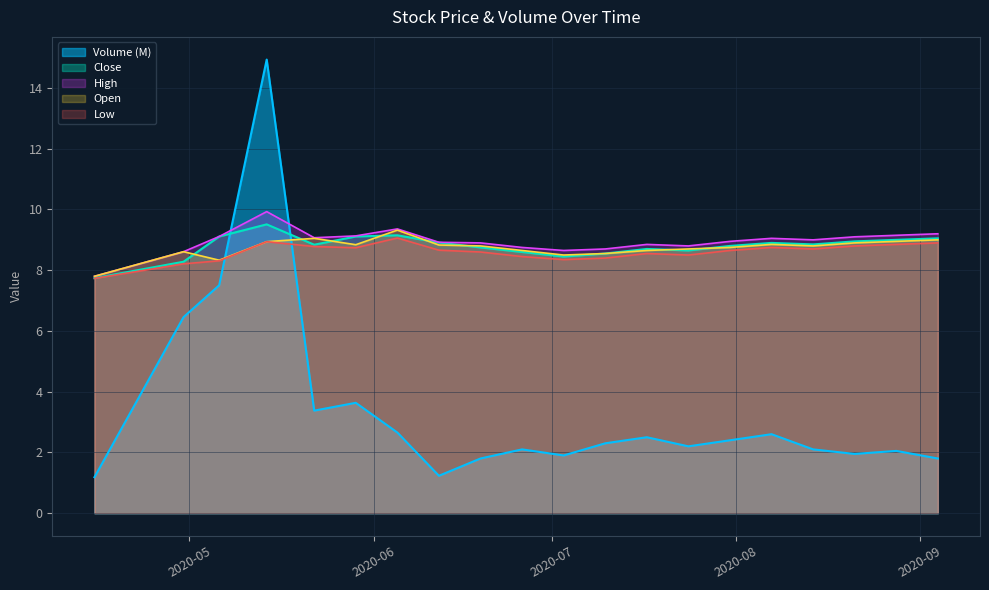

Reading left to right, what are all the values shown in this chart?

Volume: 1.2	6.5	7.5	14.9	3.4	3.6	2.7	1.2	1.8	2.1	1.9	2.3	2.5	2.2	2.4	2.6	2.1	1.9	2.0	1.8
Close: 7.7	8.3	9.1	9.5	8.8	9.1	9.2	8.9	8.8	8.6	8.4	8.6	8.7	8.7	8.8	8.9	8.8	8.9	9.0	9.1
High: 7.8	8.6	9.1	9.9	9.1	9.1	9.4	8.9	8.9	8.8	8.7	8.7	8.8	8.8	8.9	9.1	9.0	9.1	9.2	9.2
Open: 7.8	8.6	8.3	8.9	9.1	8.8	9.3	8.8	8.8	8.7	8.5	8.6	8.7	8.7	8.8	8.8	8.8	8.9	8.9	9.0
Low: 7.7	8.2	8.3	8.9	8.8	8.7	9.1	8.7	8.6	8.4	8.3	8.4	8.6	8.5	8.7	8.8	8.7	8.8	8.8	8.9